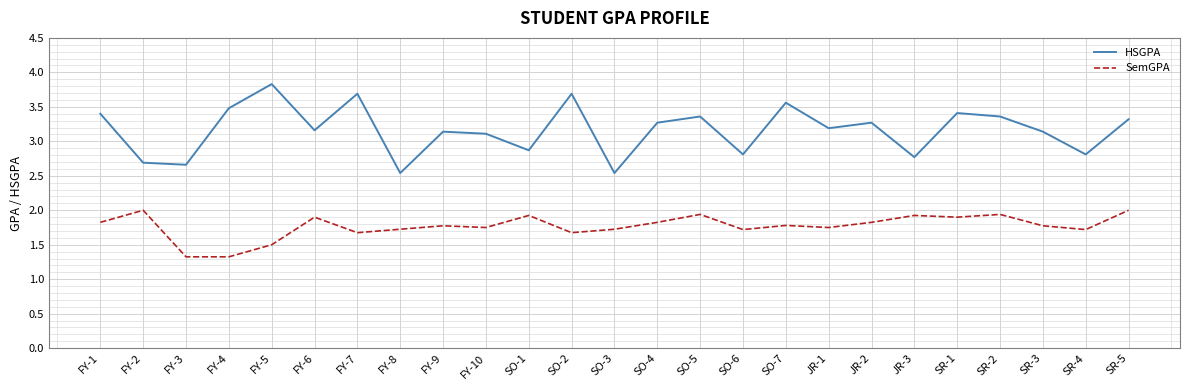

How many lines are shown in the chart?

2